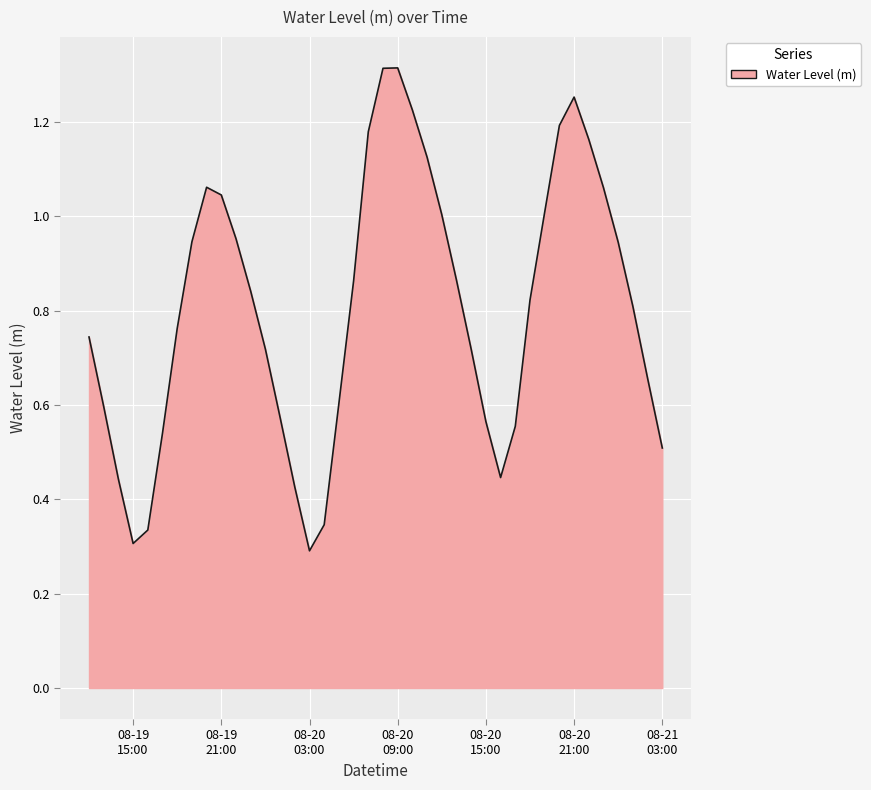

Where is the data nearest to the value 0?

08-20
03:00